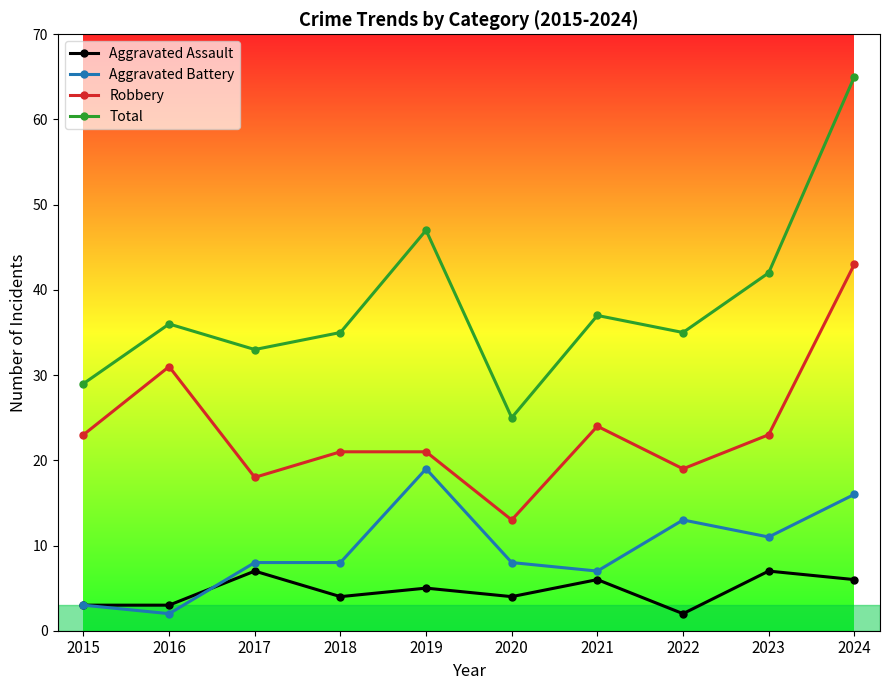

Does the chart have visible grid lines?

No